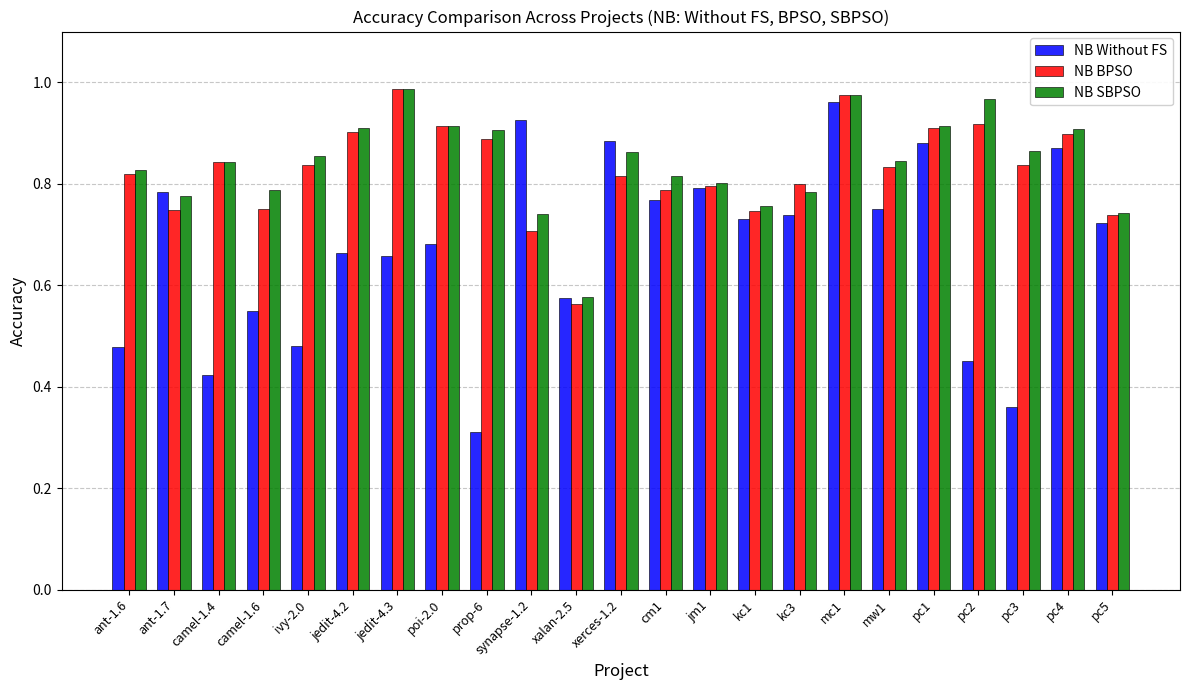

Which series has the largest total across all categories?

NB SBPSO